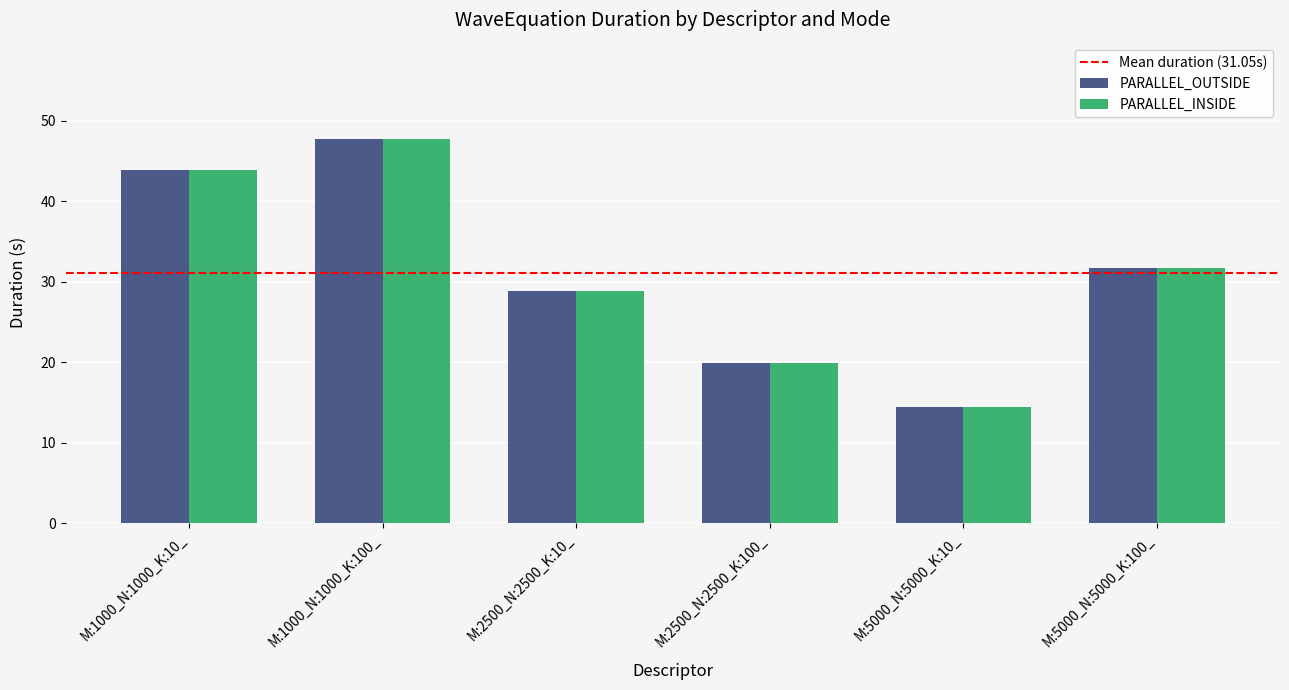

What is the difference between the maximum and minimum values in the PARALLEL_INSIDE series?

33.3